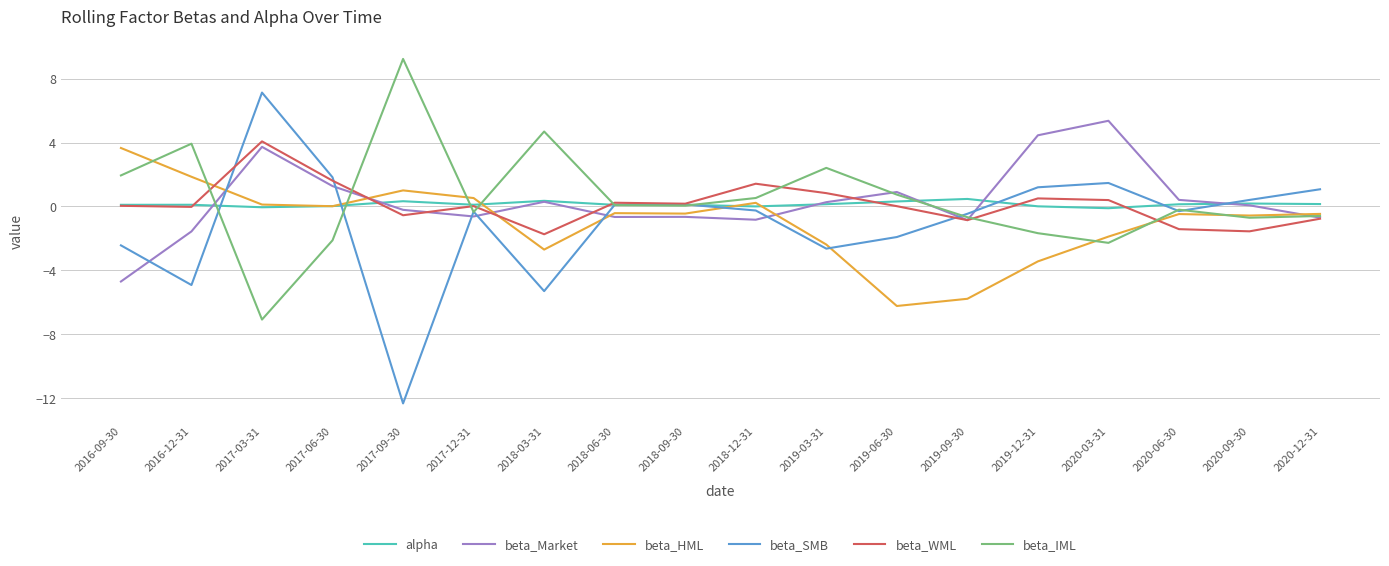

Between 2019-06-30 and 2020-09-30, which series saw the biggest shift?

beta_HML